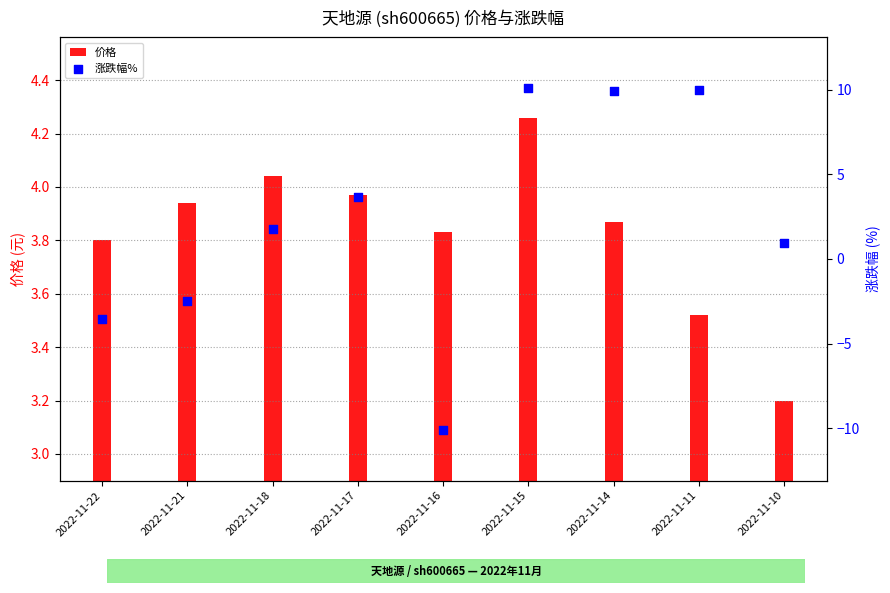

Which series has the widest spread of Y values?

涨跌幅%